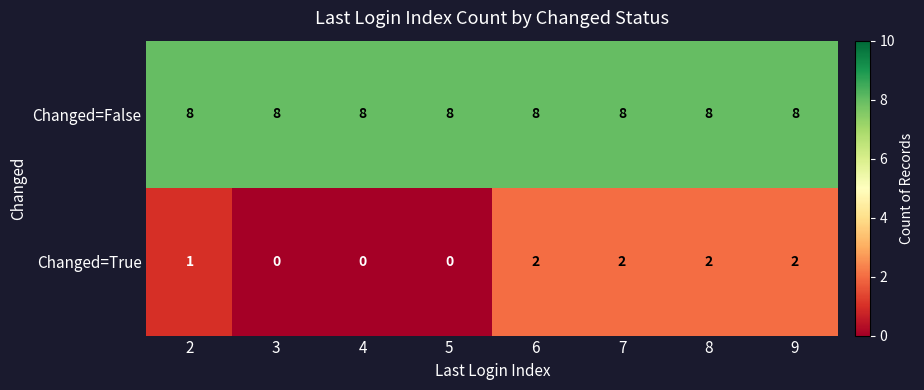

What is the average value of the Changed=True series?

1